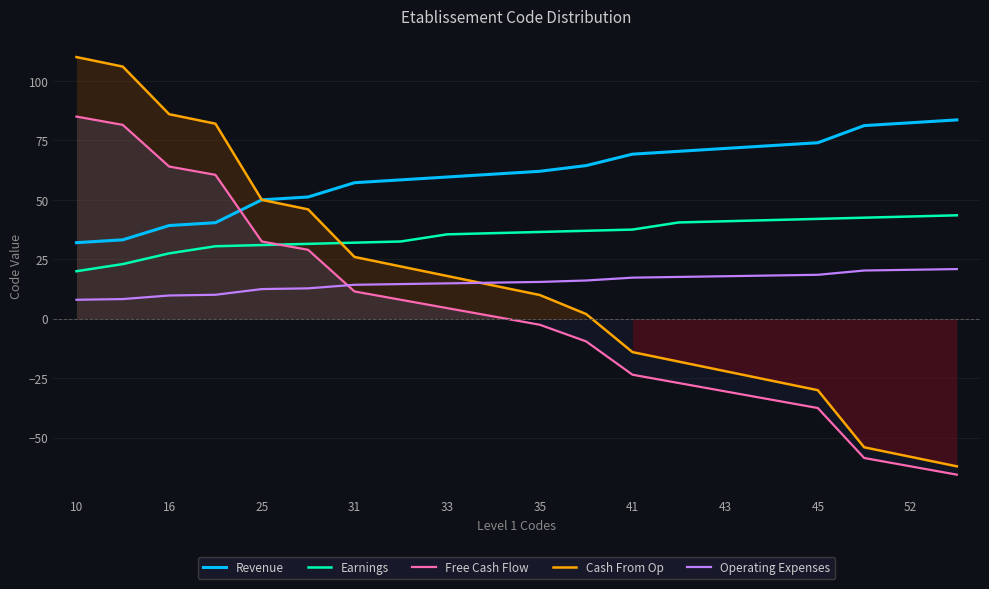

Which series has the largest total across all categories?

Revenue